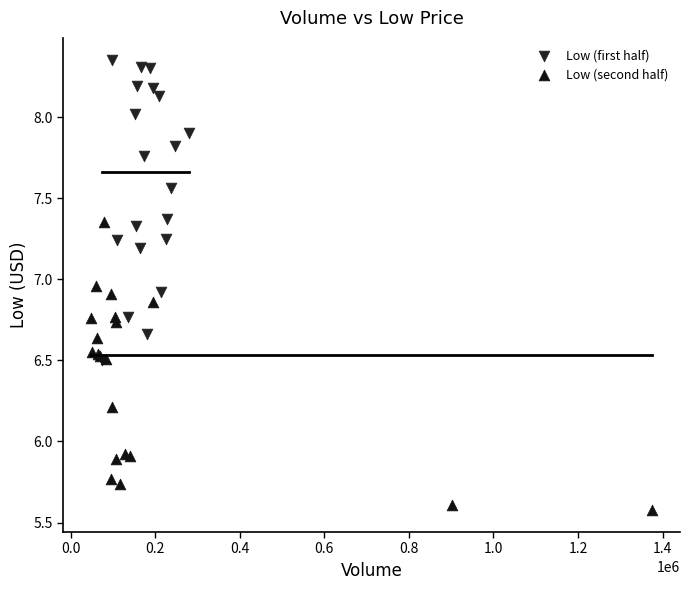

What are all the series names shown in the legend?

Low (first half), Low (second half)